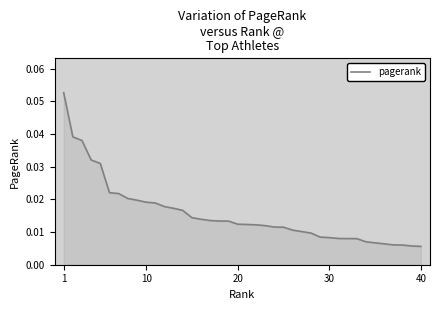

Is this an area chart (filled region under the line)?

Yes